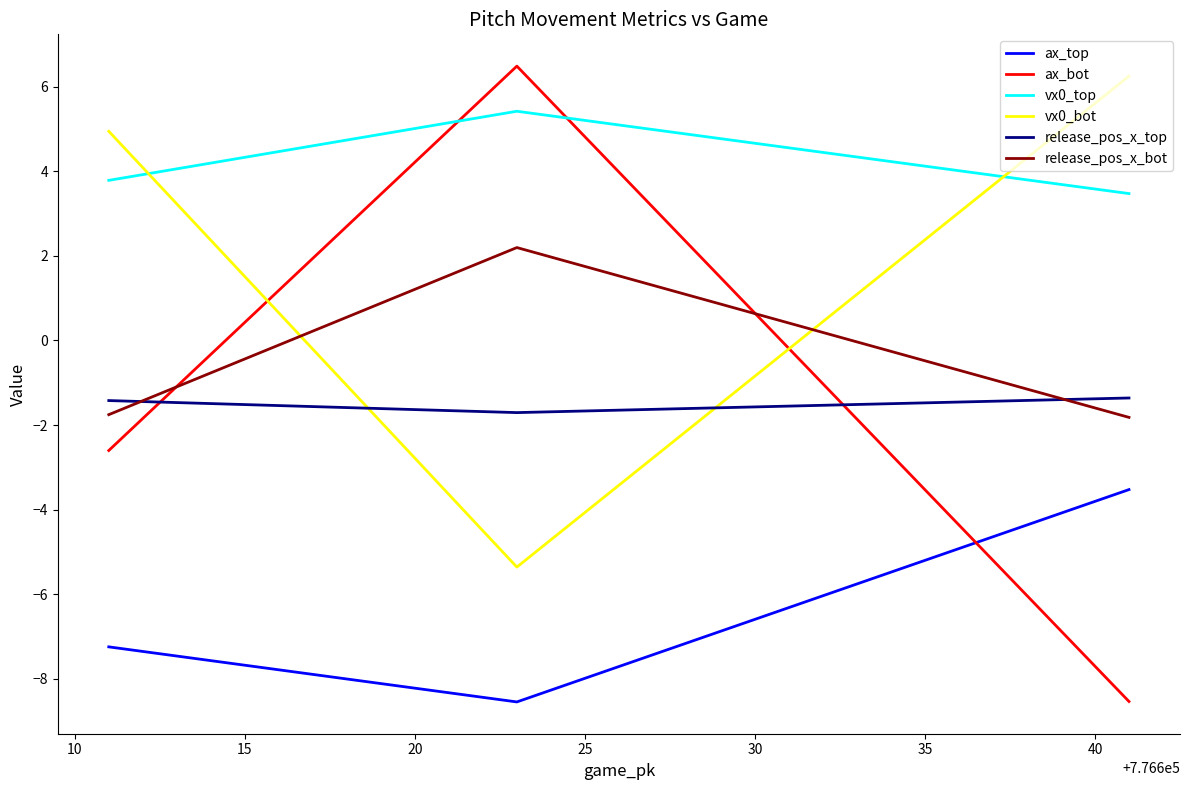

What are all the series names shown in the legend?

ax_top, ax_bot, vx0_top, vx0_bot, release_pos_x_top, release_pos_x_bot